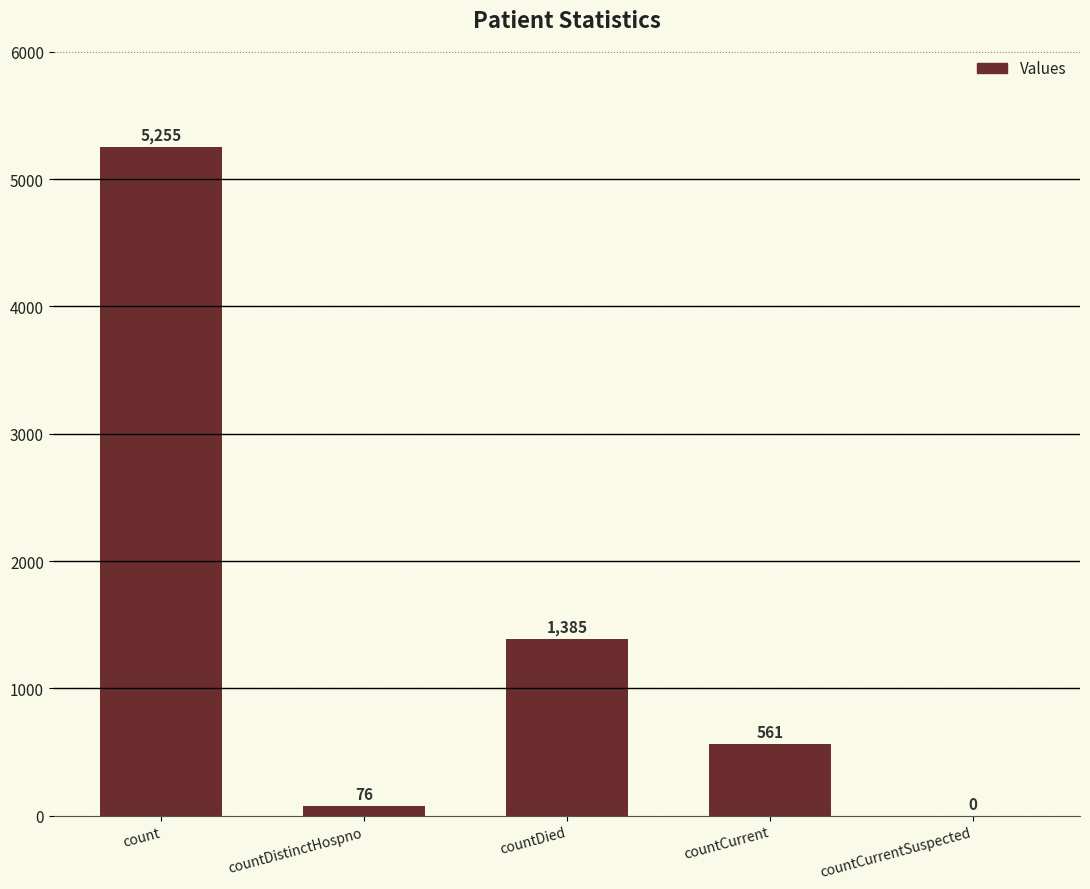

What is the ratio of the value at countDied to the value at countDistinctHospno?

18.2